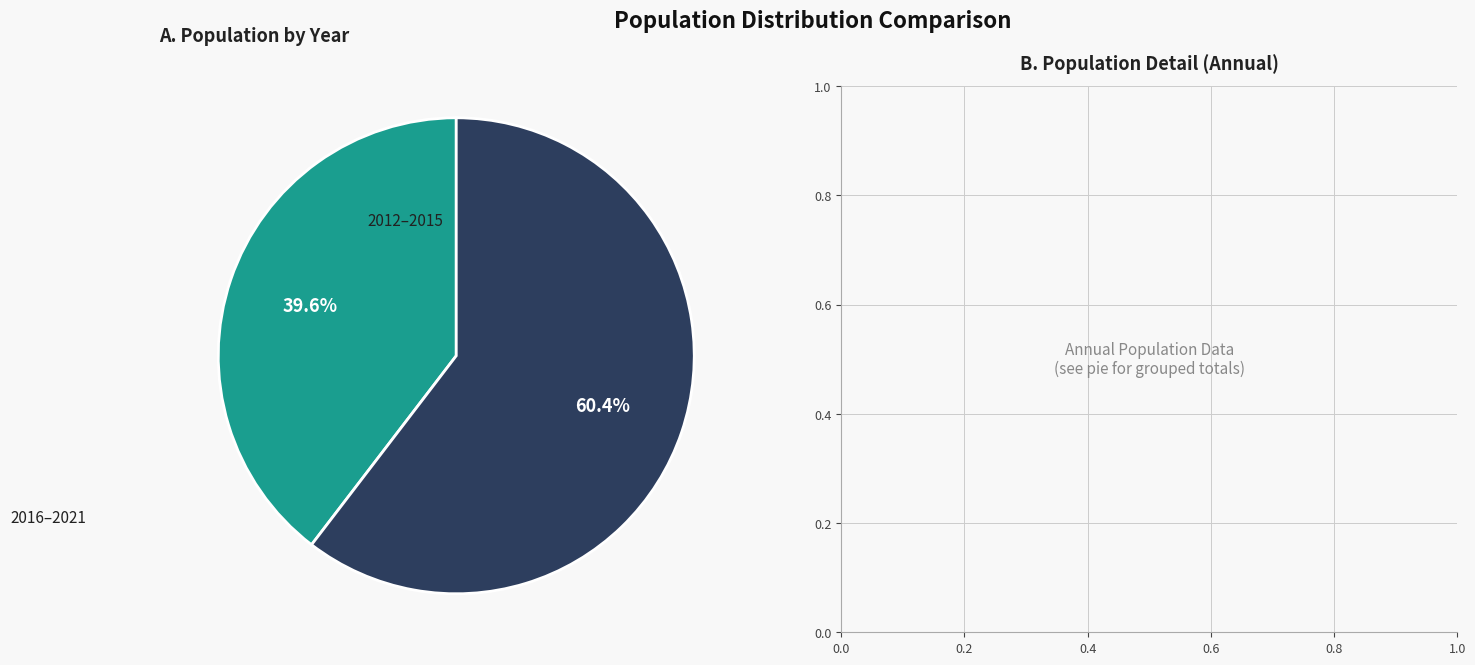

Does any single category account for the majority?

Yes